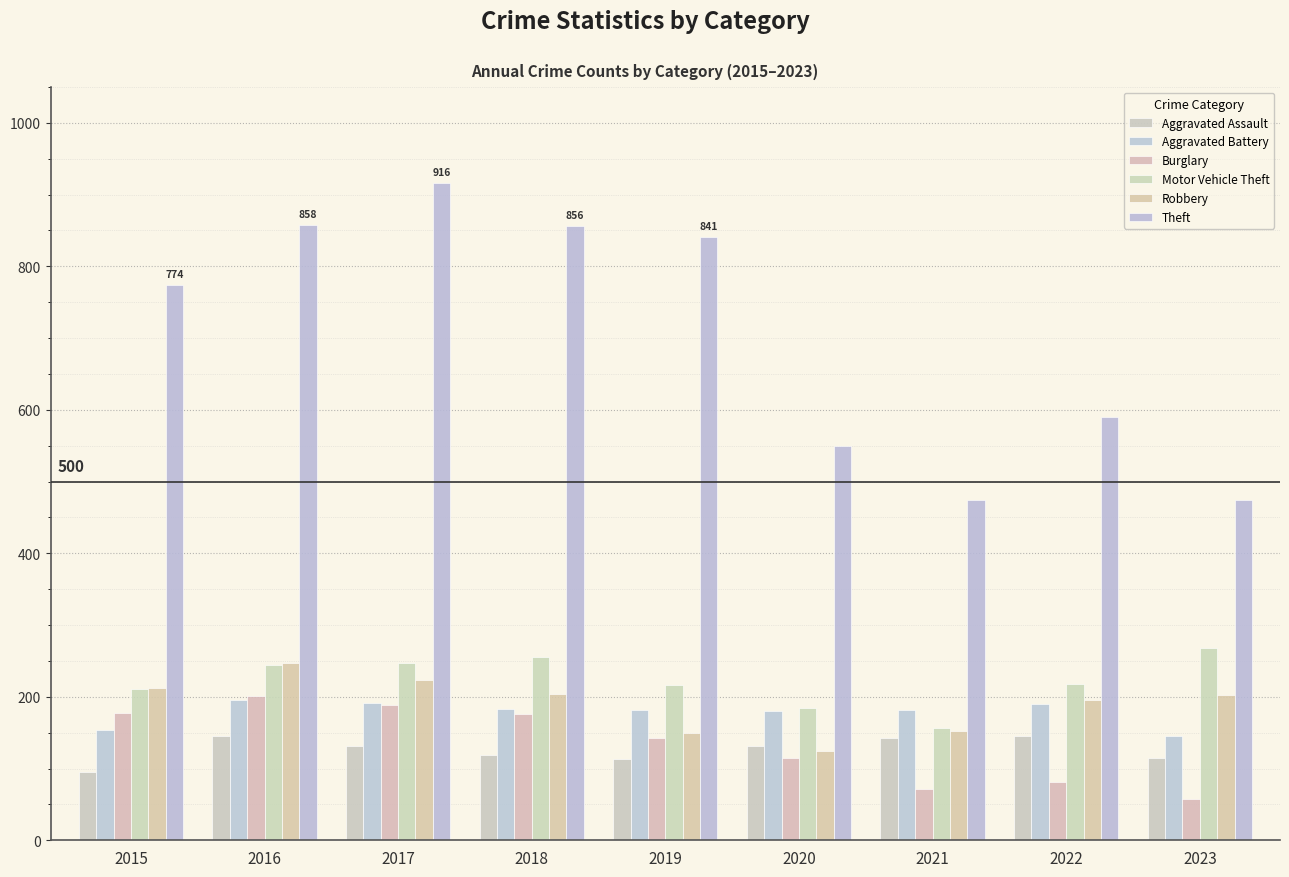

What is the value of the Burglary bar at the 4th from the left?

176